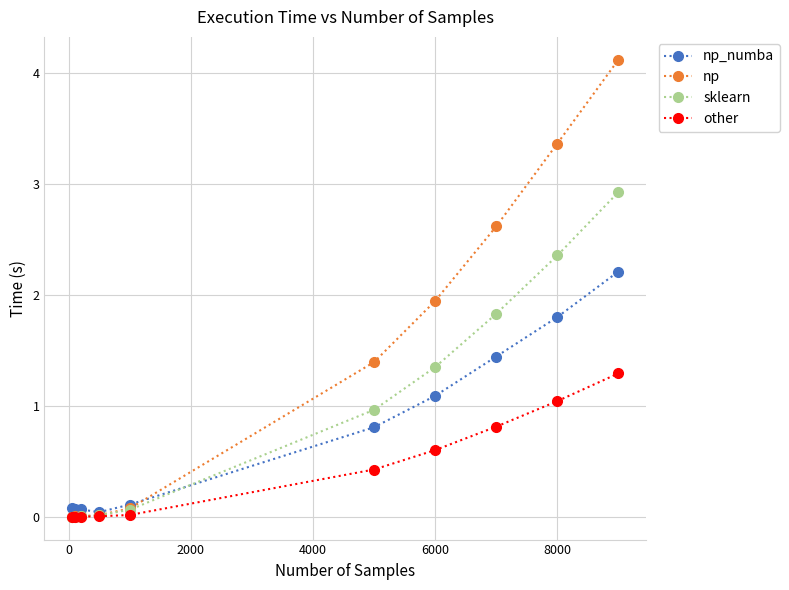

List the series in order of their overall mean, highest first.

np, sklearn, np_numba, other